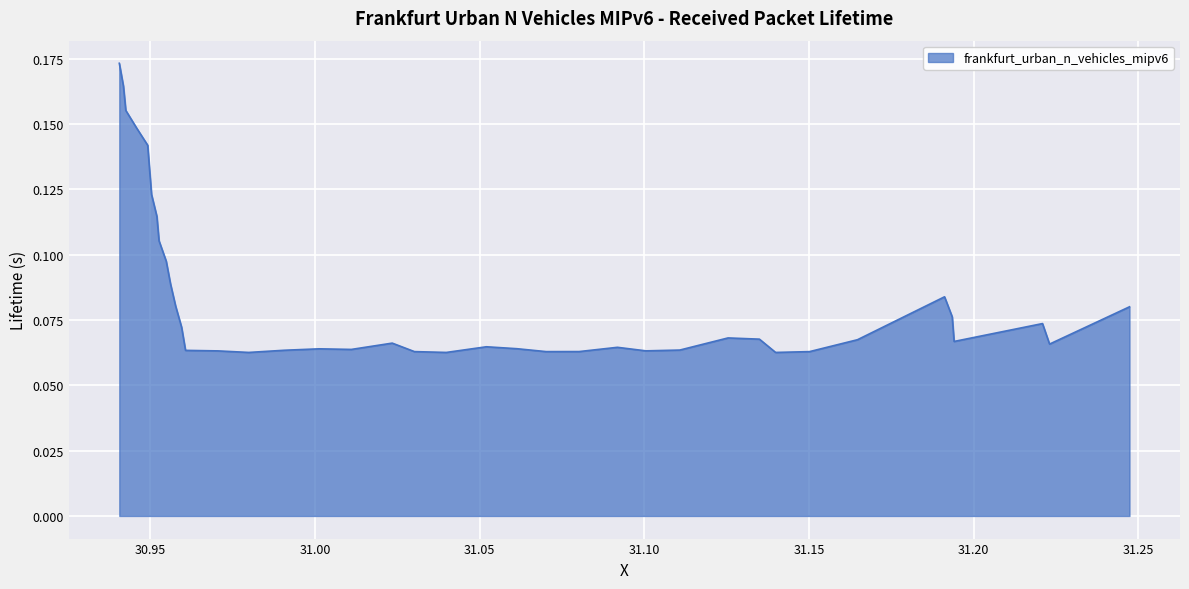

What is the label of the 37th point from the right?

30.945811498147